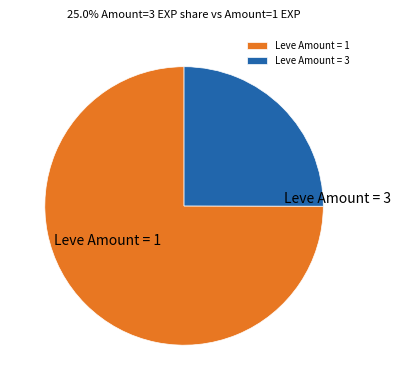

Is Leve Amount = 1 the majority of the pie?

Yes